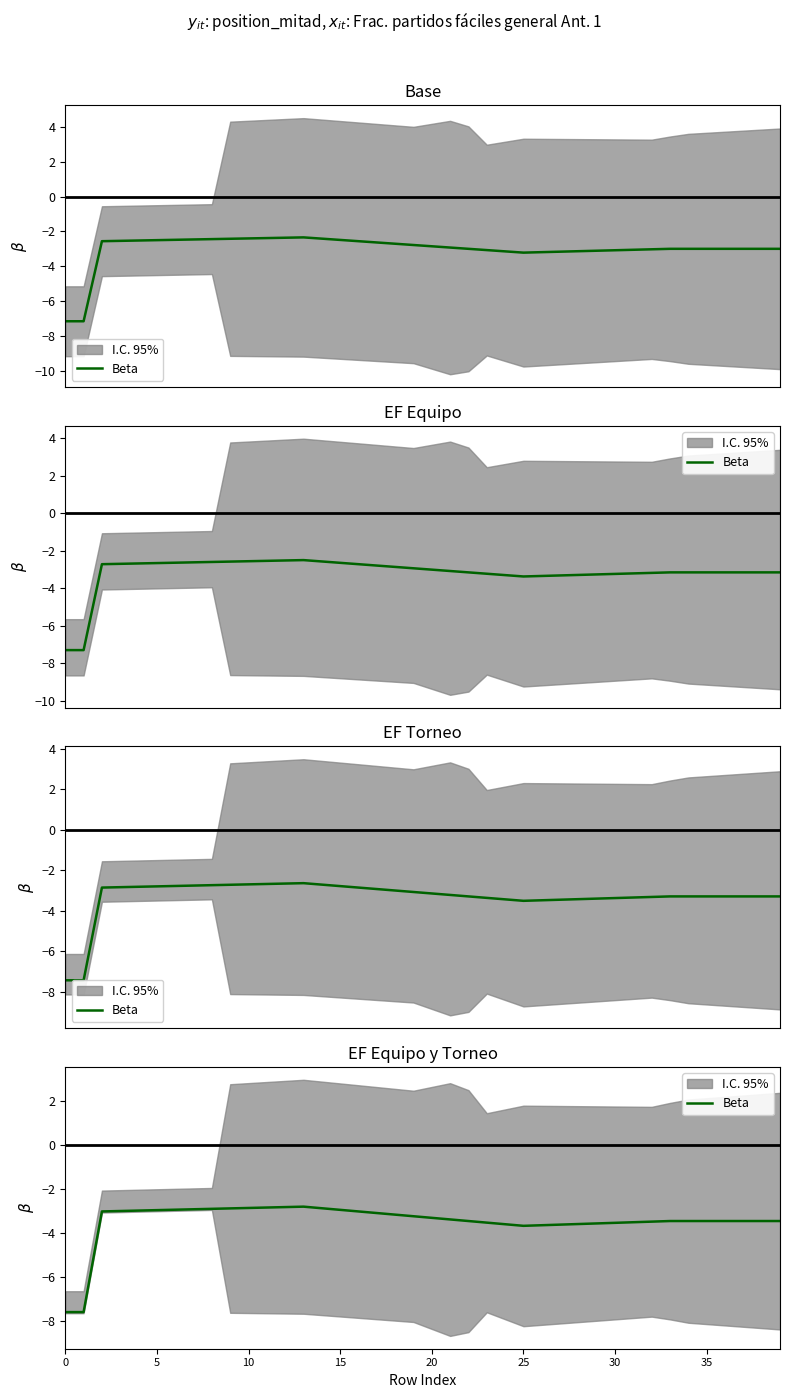

Where is the data nearest to the value -5?

25